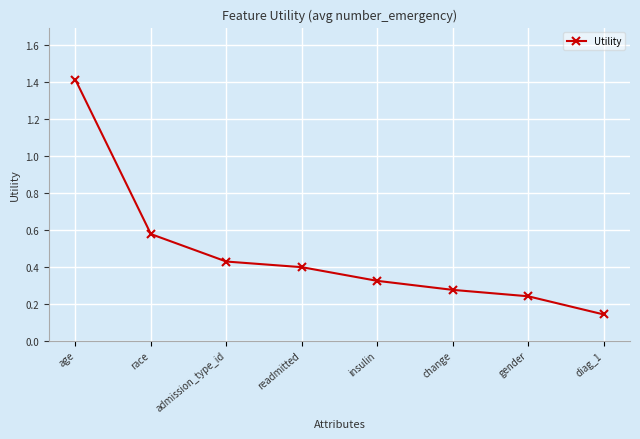

True or false: the data shows 1.4 at age.

True